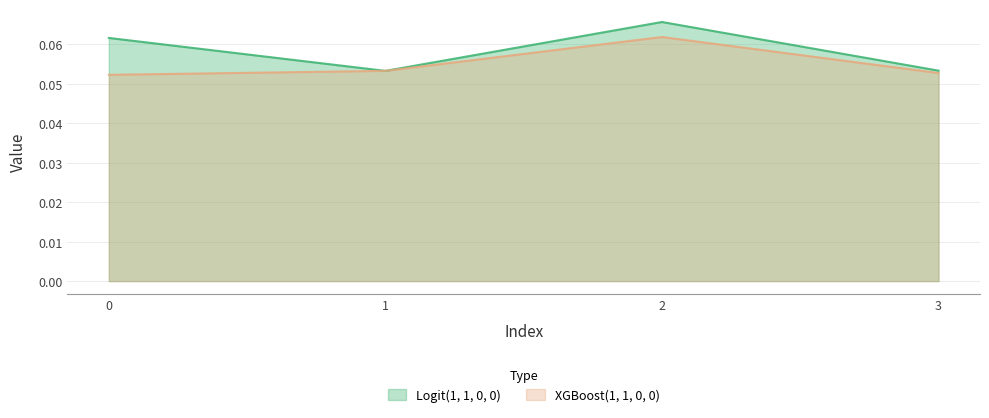

What value does the XGBoost(1, 1, 0, 0) series have at 2?

0.1